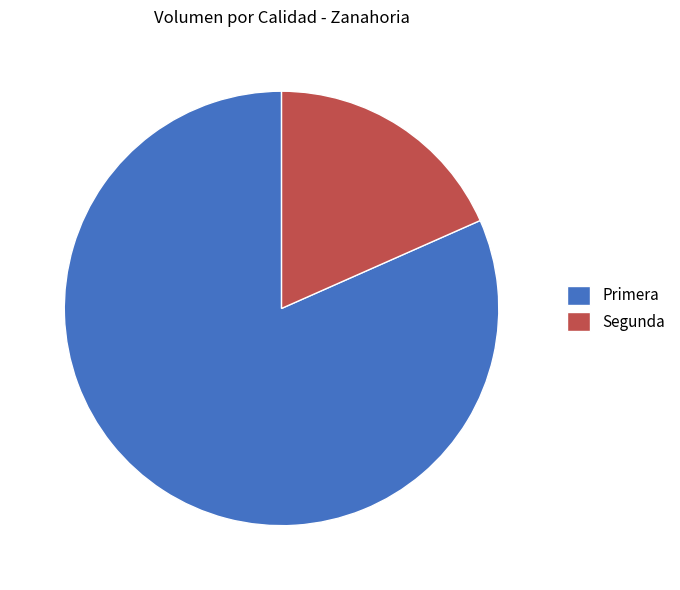

Count the number of slices in the pie.

2